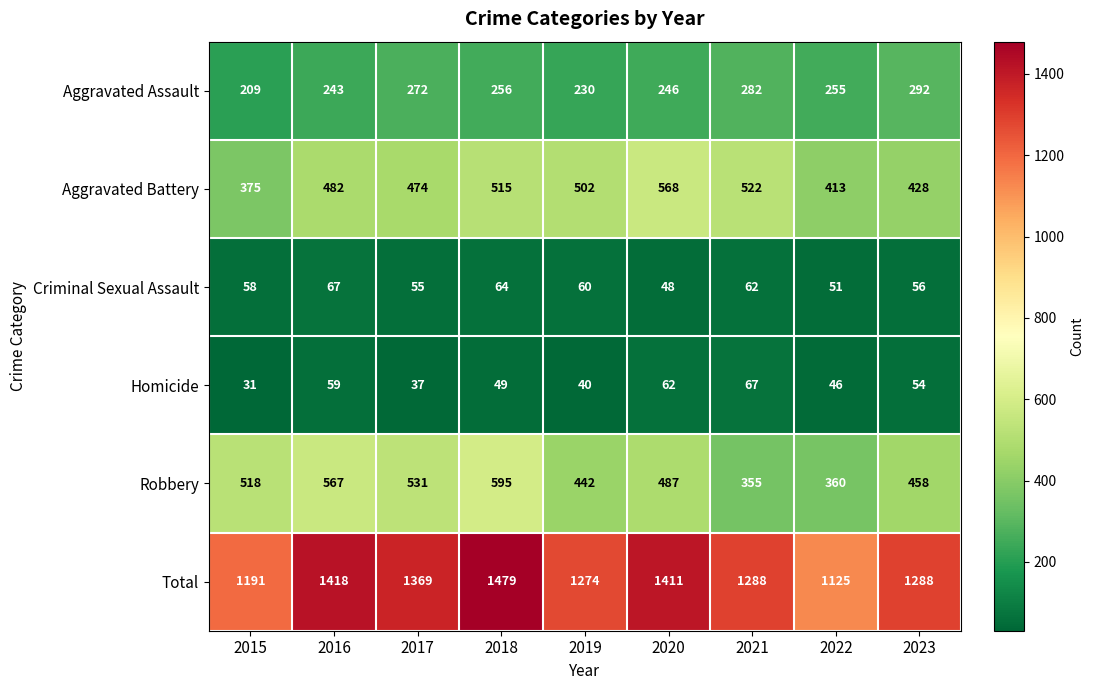

What is the difference between the maximum and second lowest values in the Robbery series?

235